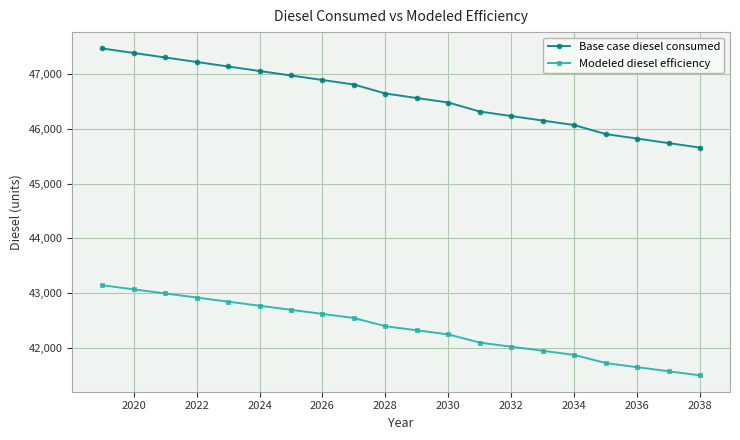

What is the average value of the Base case diesel consumed series?

46586.2